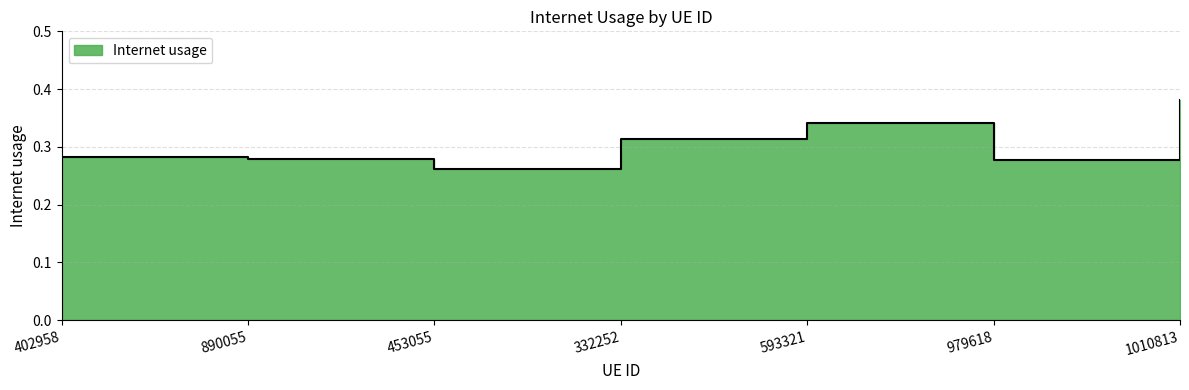

What is the difference between the maximum and minimum values?

0.1